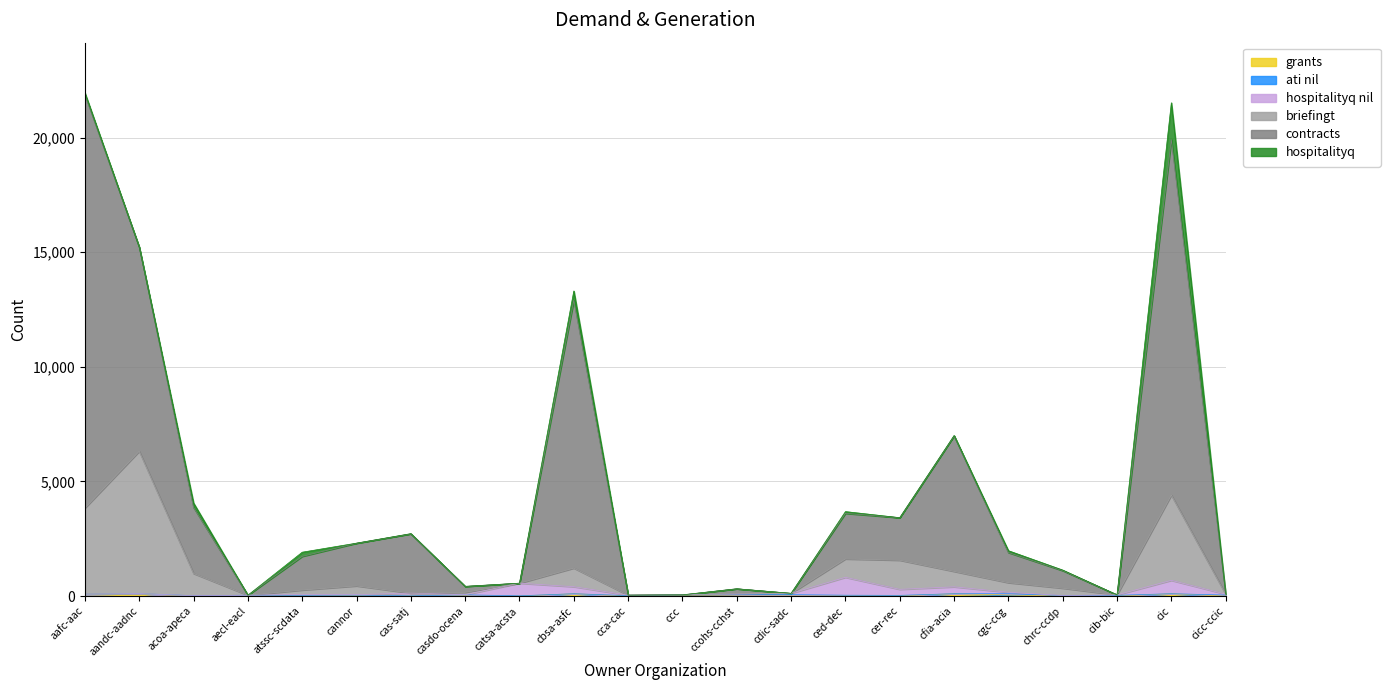

What is the label of the 18th point from the left?

cgc-ccg